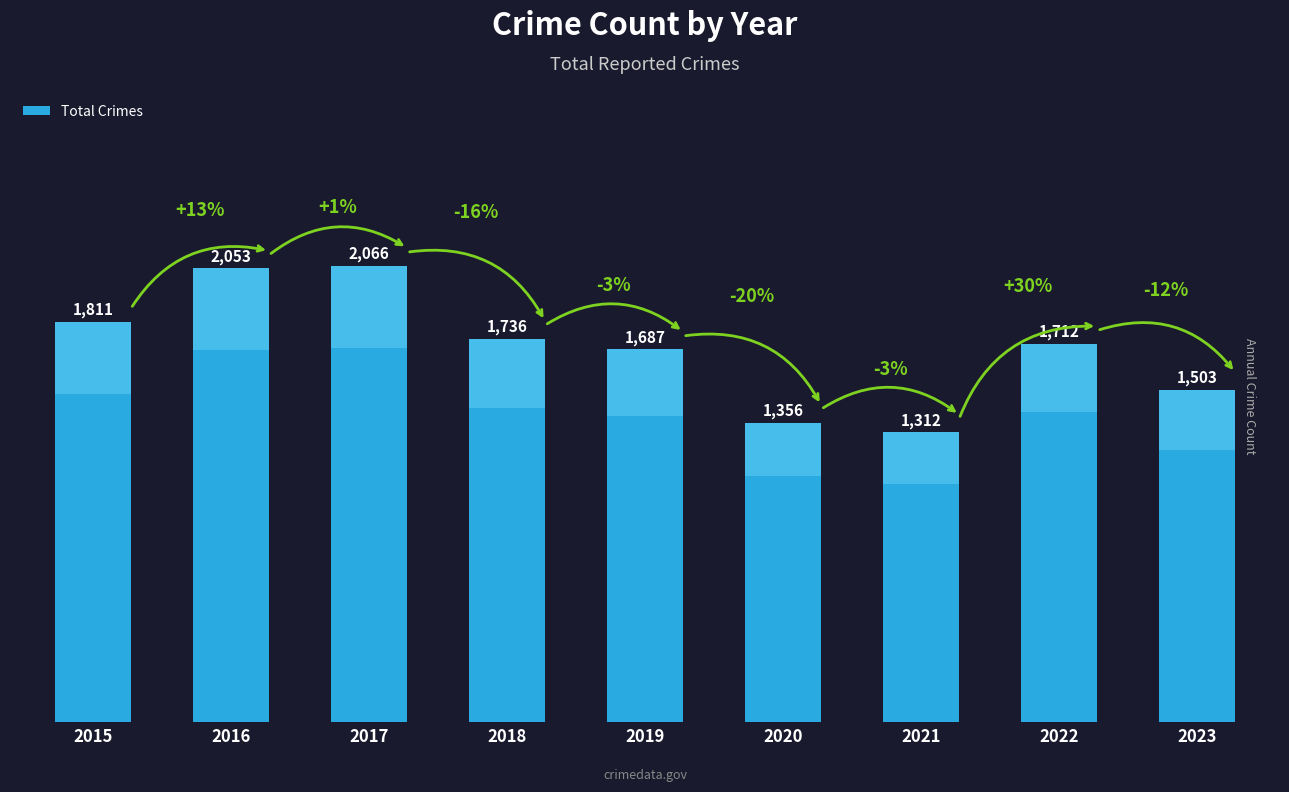

Is it true that the value at 2015 is 1811?

True